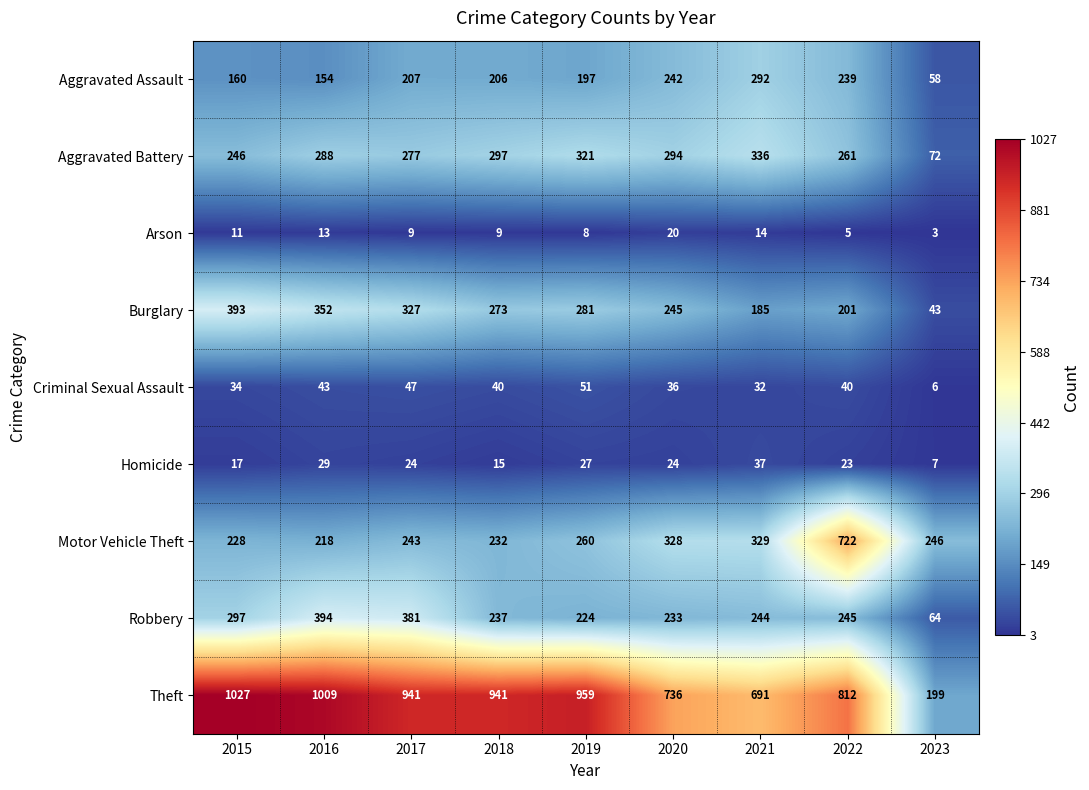

The Burglary series shows 281 at 2019. True or false?

True